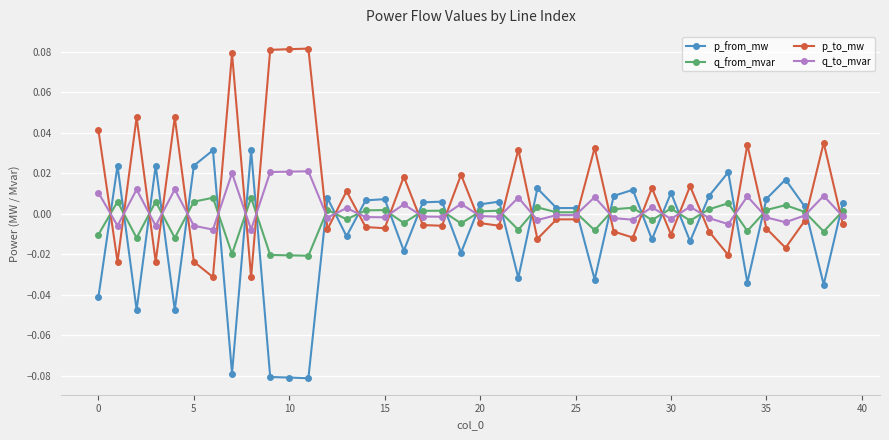

Rank the series by their maximum value, from highest to lowest.

p_to_mw, p_from_mw, q_to_mvar, q_from_mvar